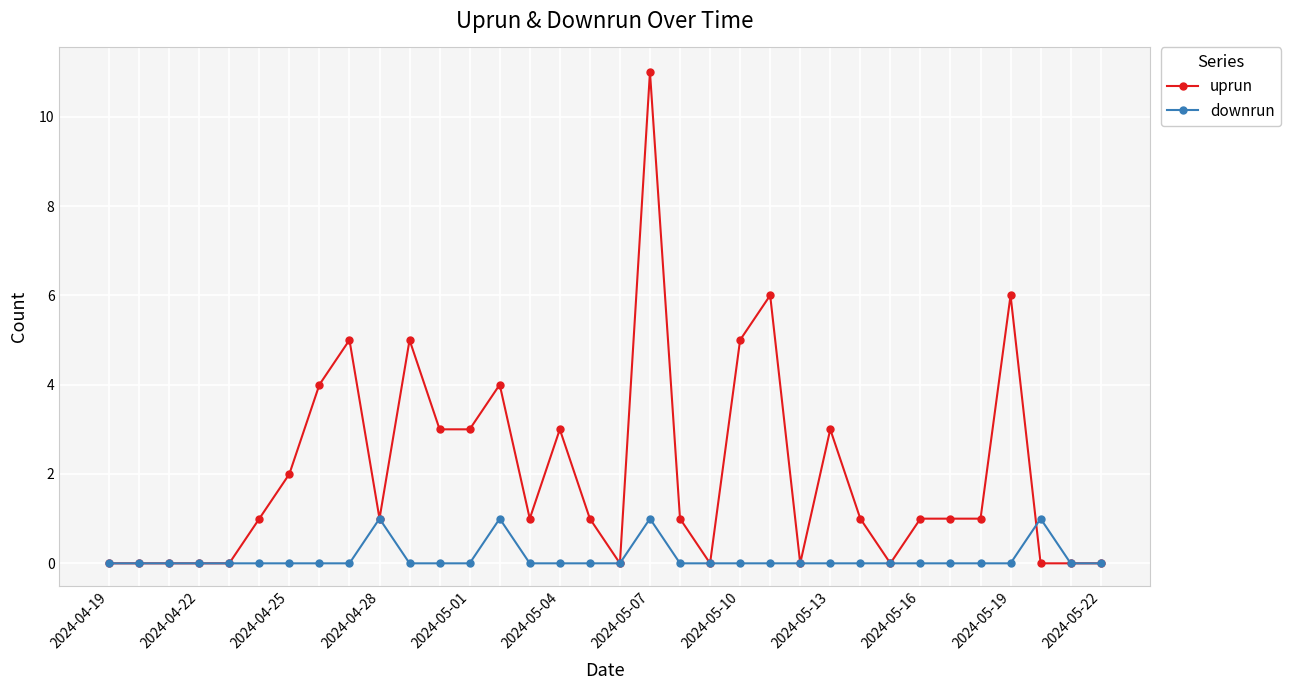

Which series has the largest range (max minus min)?

uprun